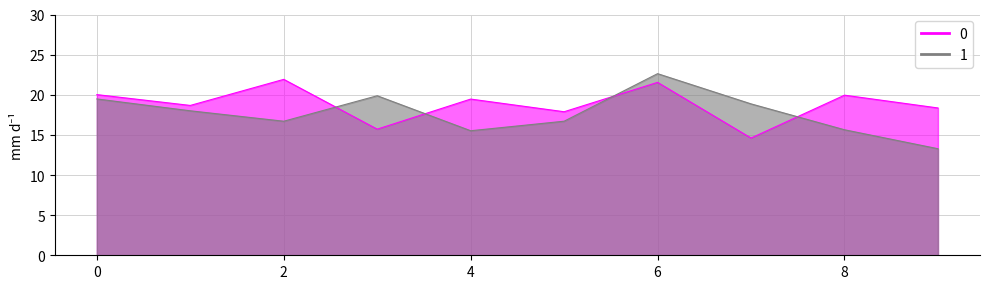

How many distinct data groups are displayed?

2